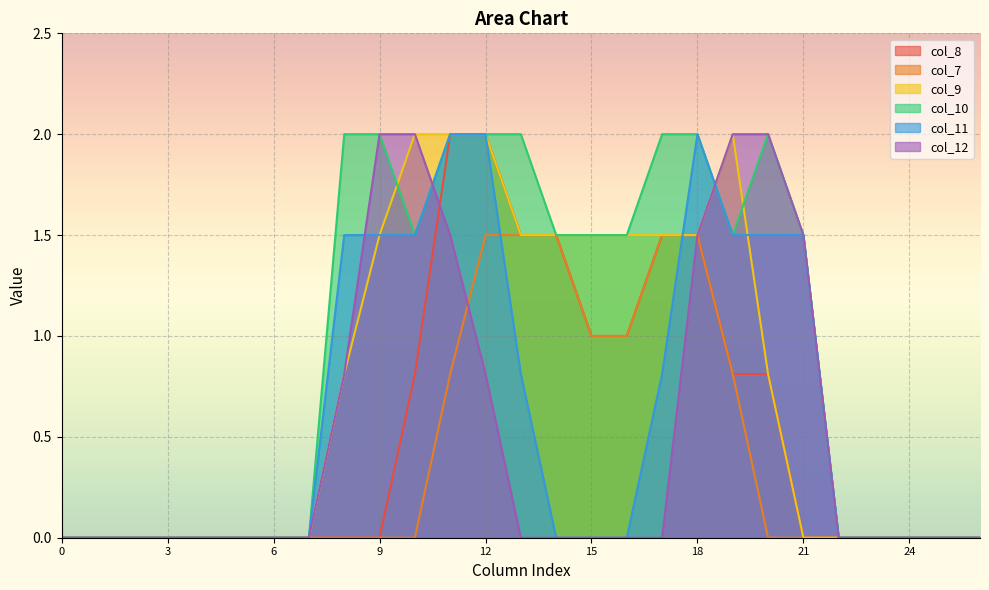

At which category is the sum across all series the highest?

11